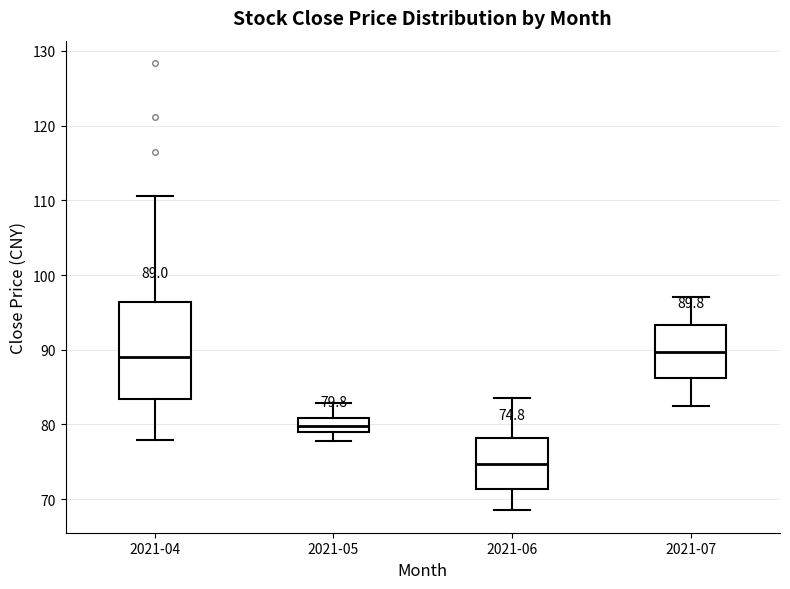

Which box is the tallest, from its lower edge to its upper edge?

2021-04